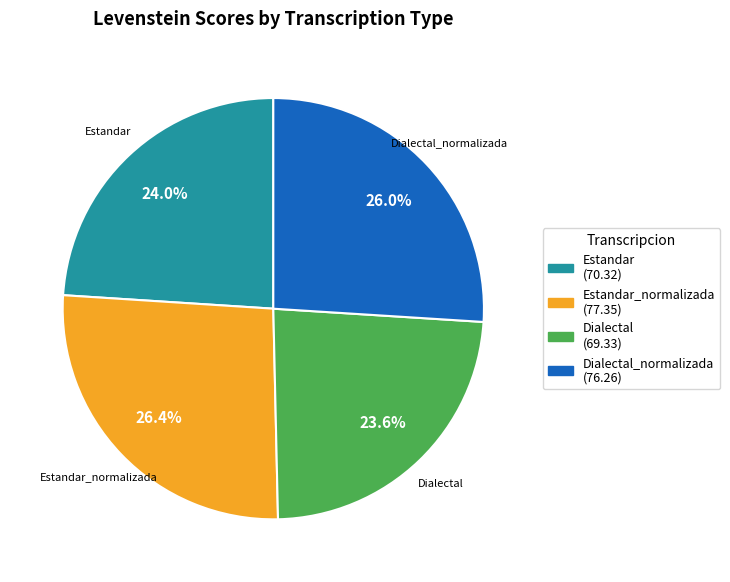

Is there any slice that represents more than half of the pie?

No